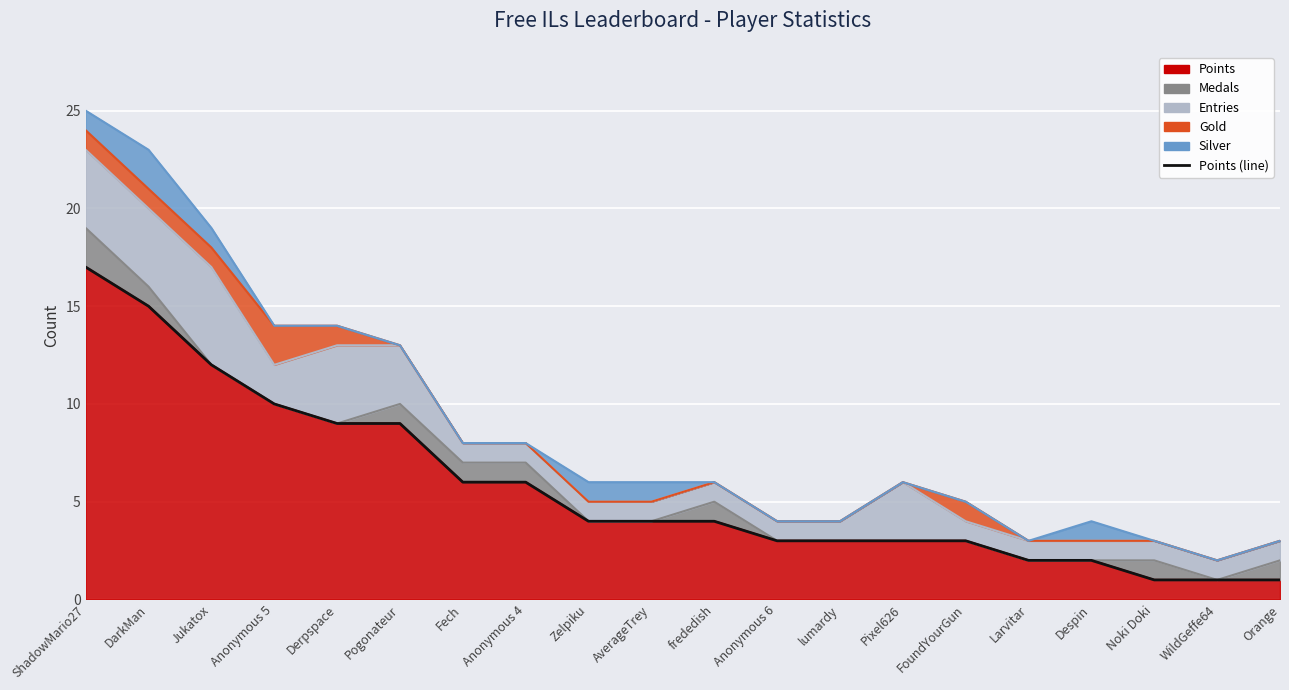

True or false: the data shows 3 at Larvitar.

False